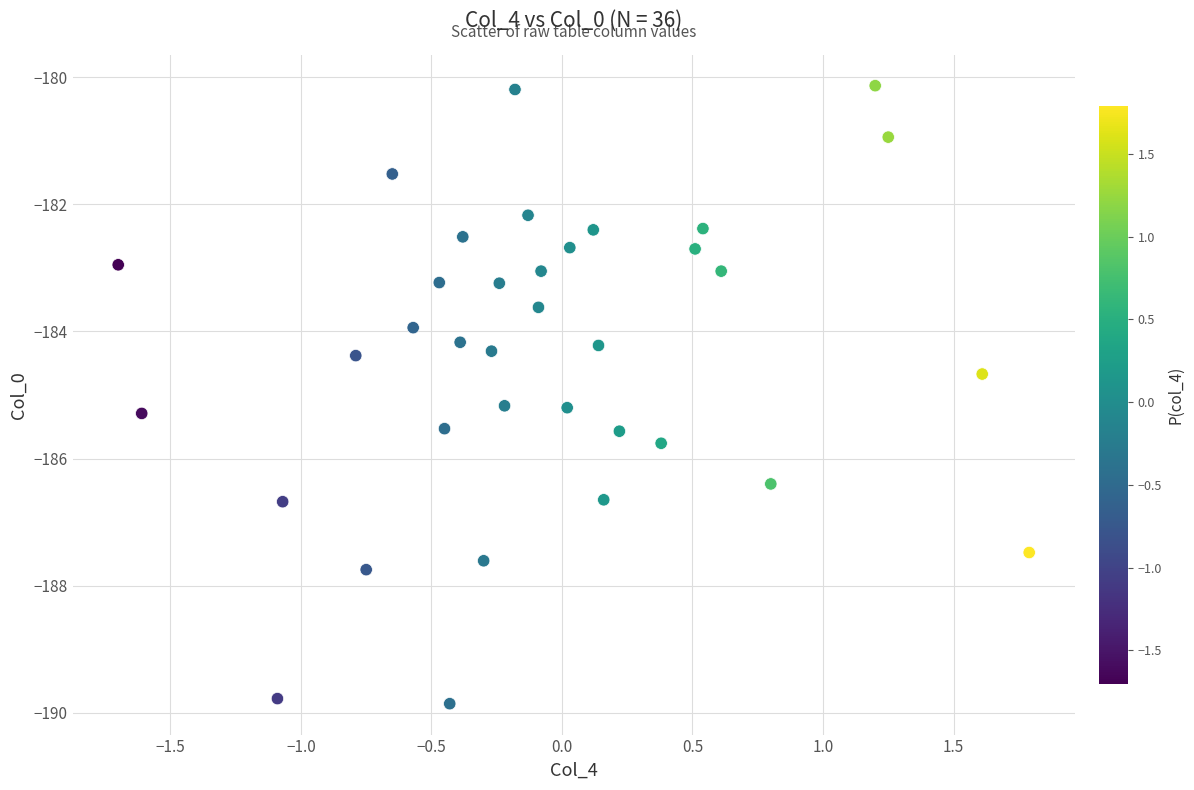

What is the range of Y values (max minus min)?

9.7